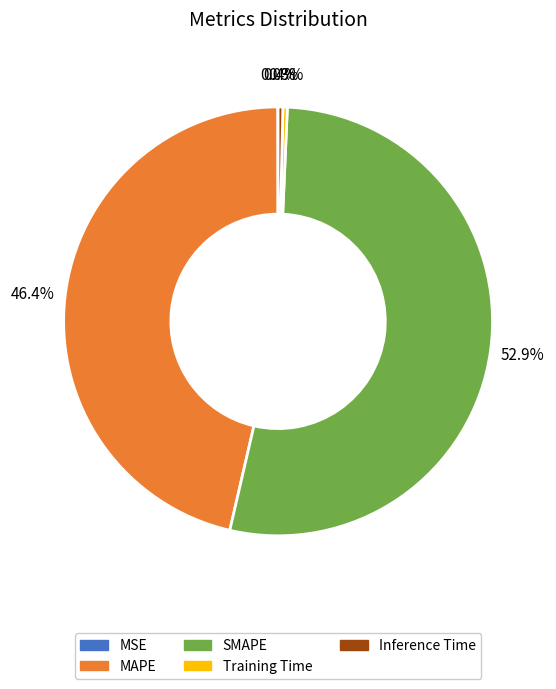

True or false: MAPE accounts for 55% of the total.

False